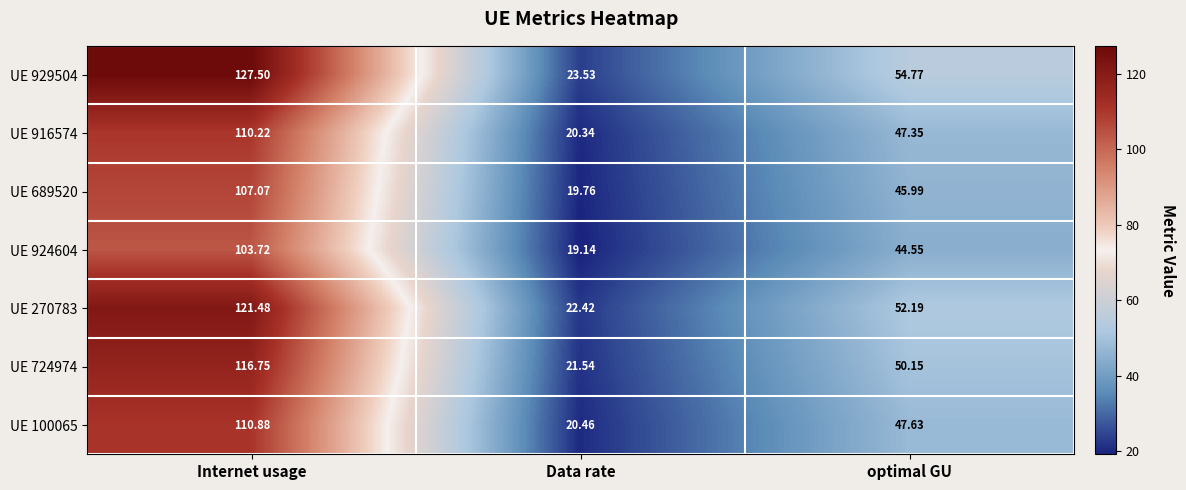

Which series has the largest range (max minus min)?

UE 929504